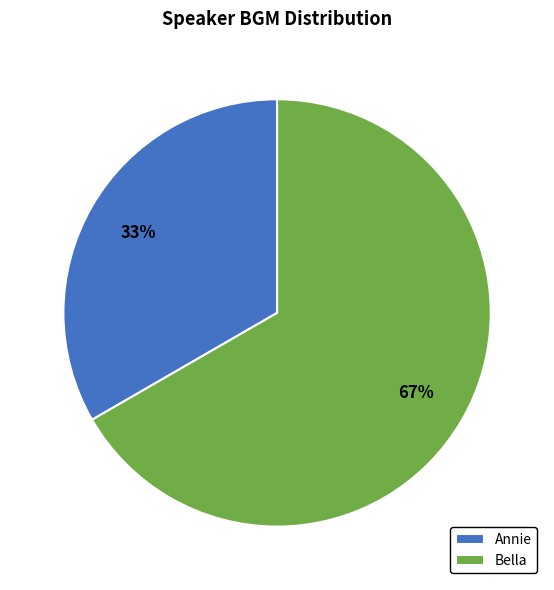

Which slice is the largest?

Bella